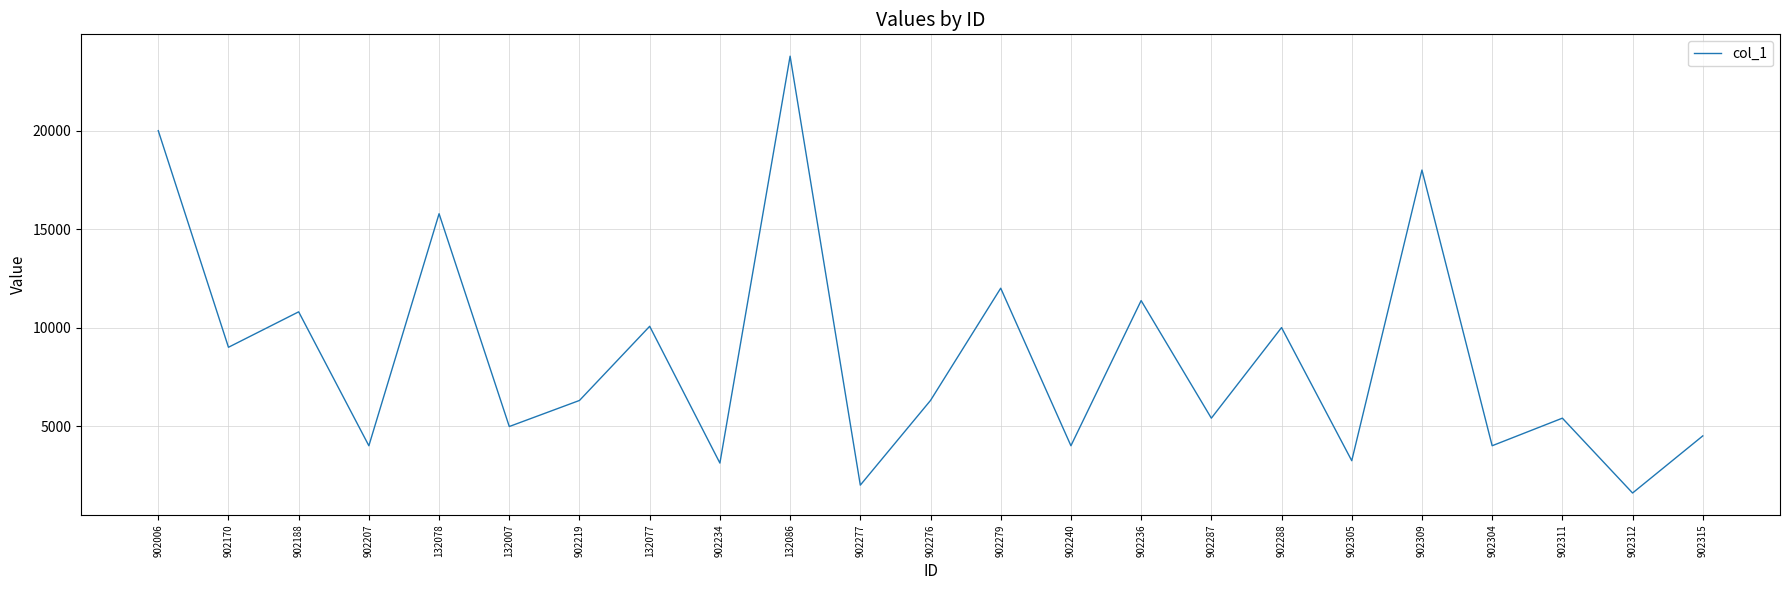

What is the sum of all values?

195637